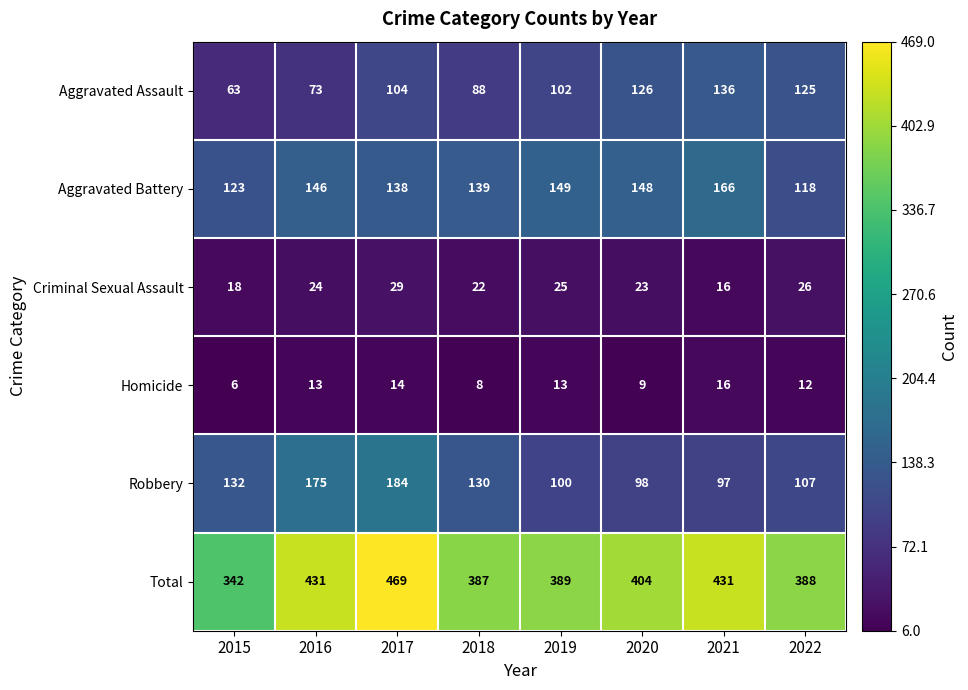

Which series has the largest range (max minus min)?

Total